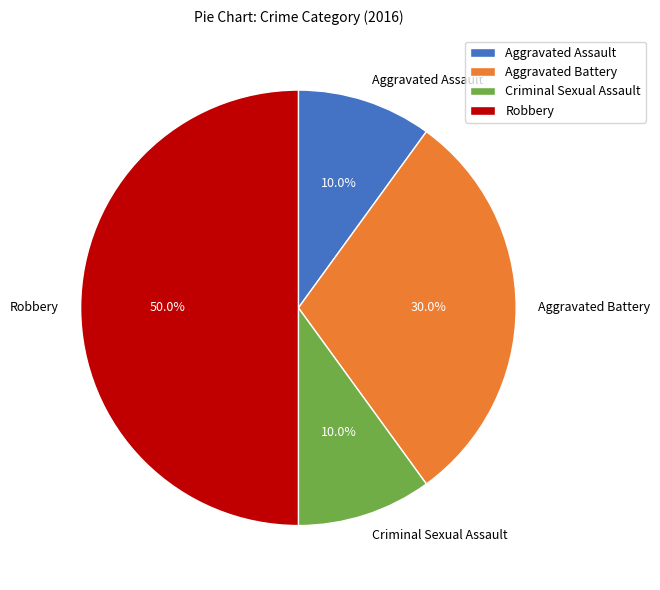

Combined, do Robbery and Aggravated Battery account for over 50%?

Yes